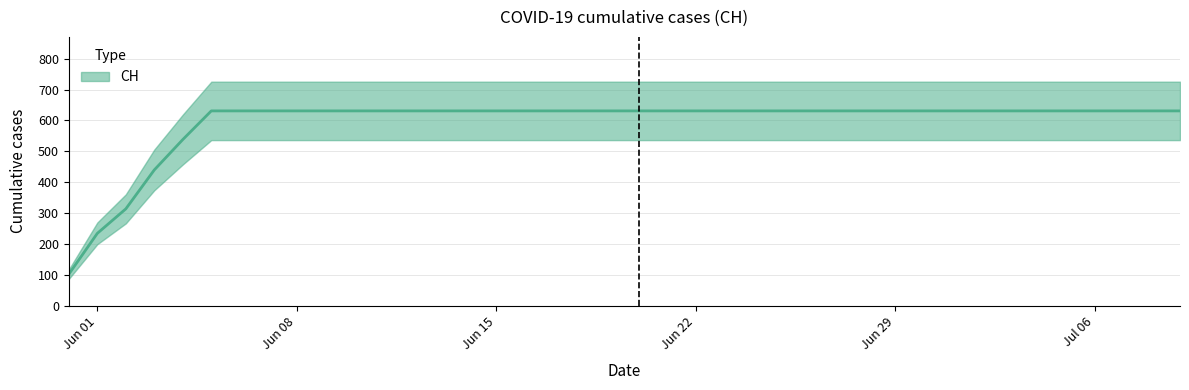

What is the label of the 29th point from the right?

2020-06-11